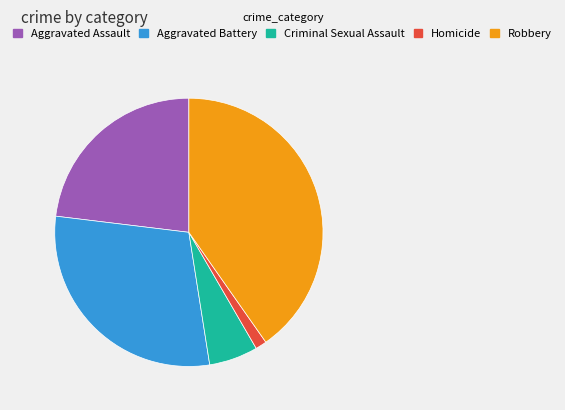

Approximately how many times larger is the value at Robbery compared to Aggravated Battery?

1.4